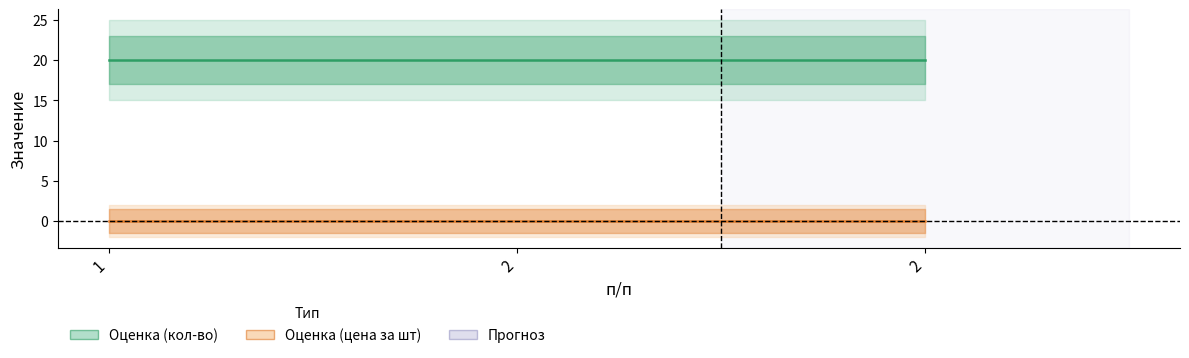

Between 2 and 2, which series saw the biggest shift?

кол-во